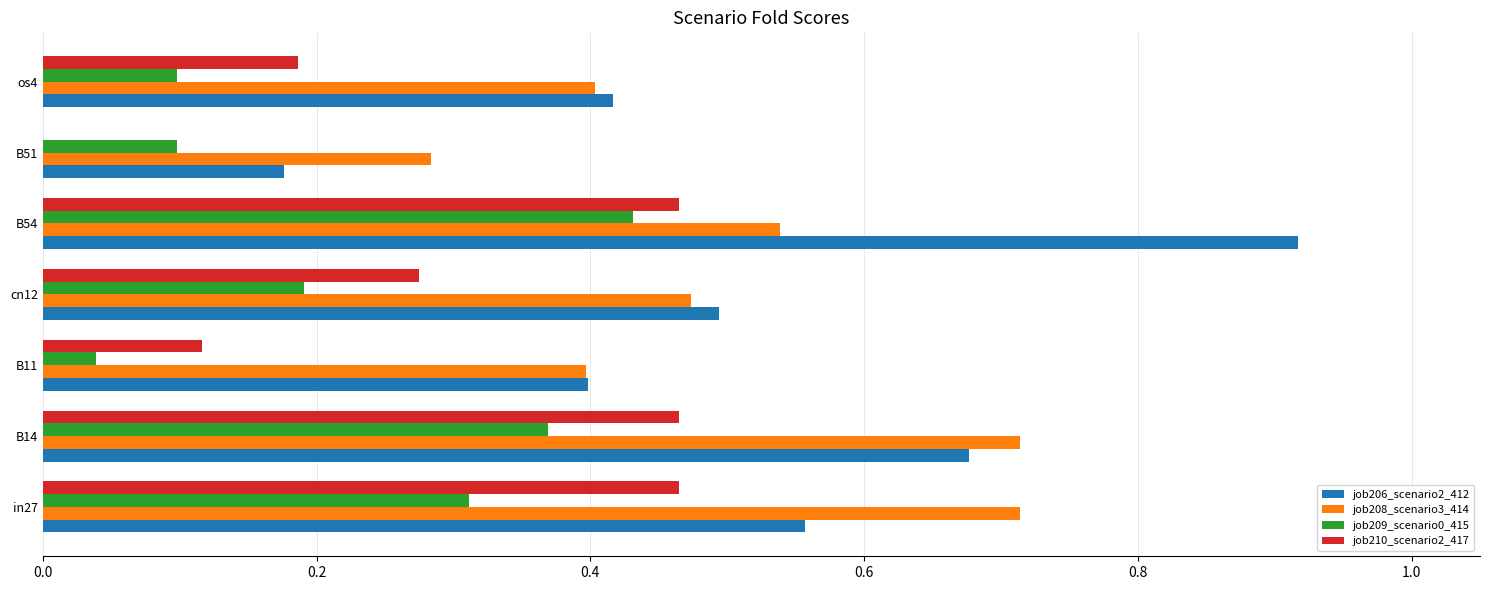

What is the sum of all job209_scenario0_415 values?

1.5